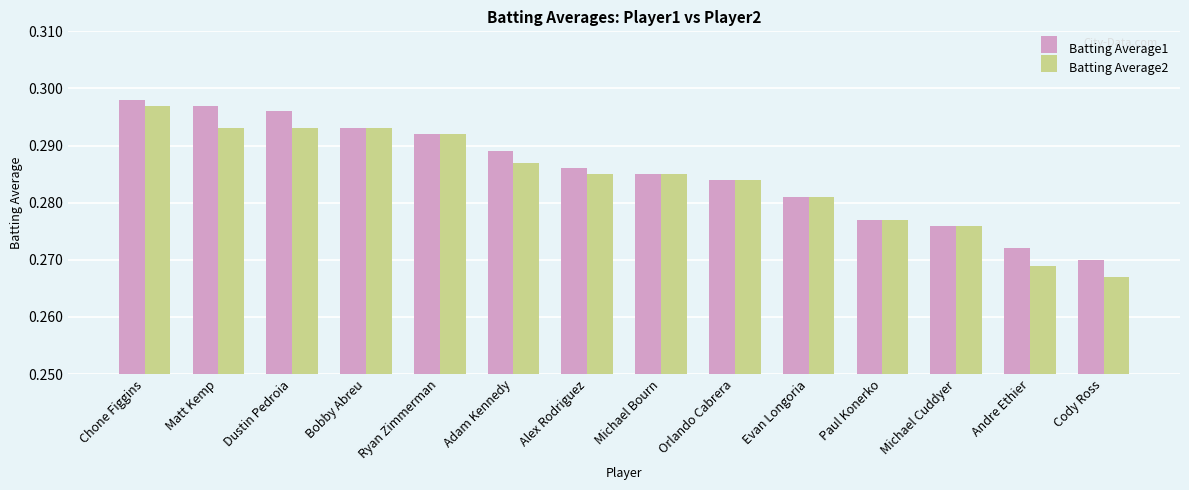

Where is Batting Average2 nearest to the value 0?

Cody Ross